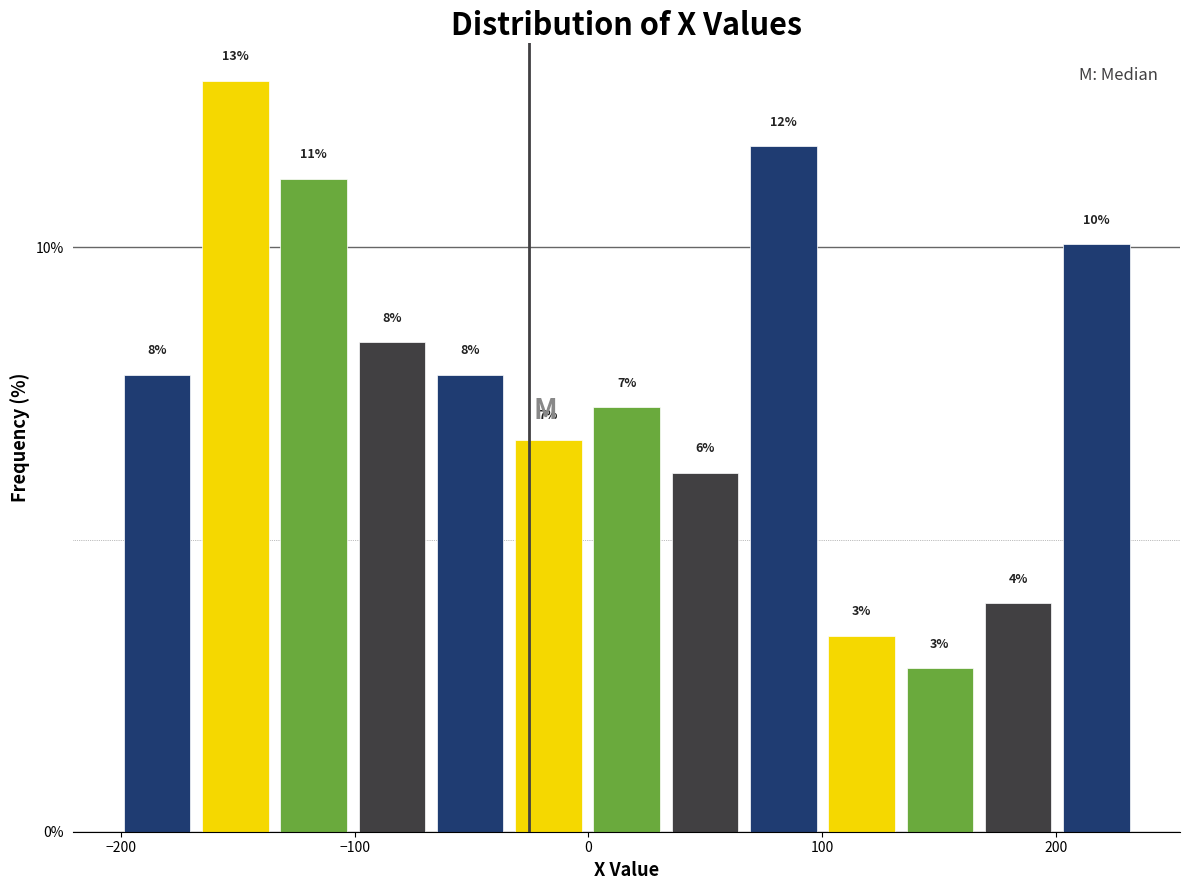

Read against the x-axis, roughly where is the centre of the tallest bar?

-150